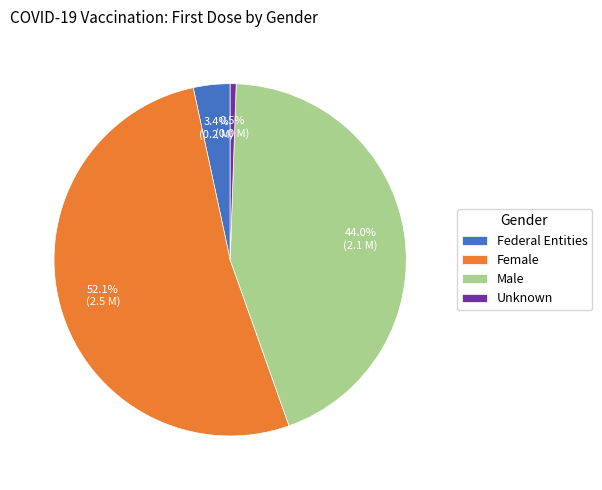

Do Unknown and Male together represent more than half of the pie?

No